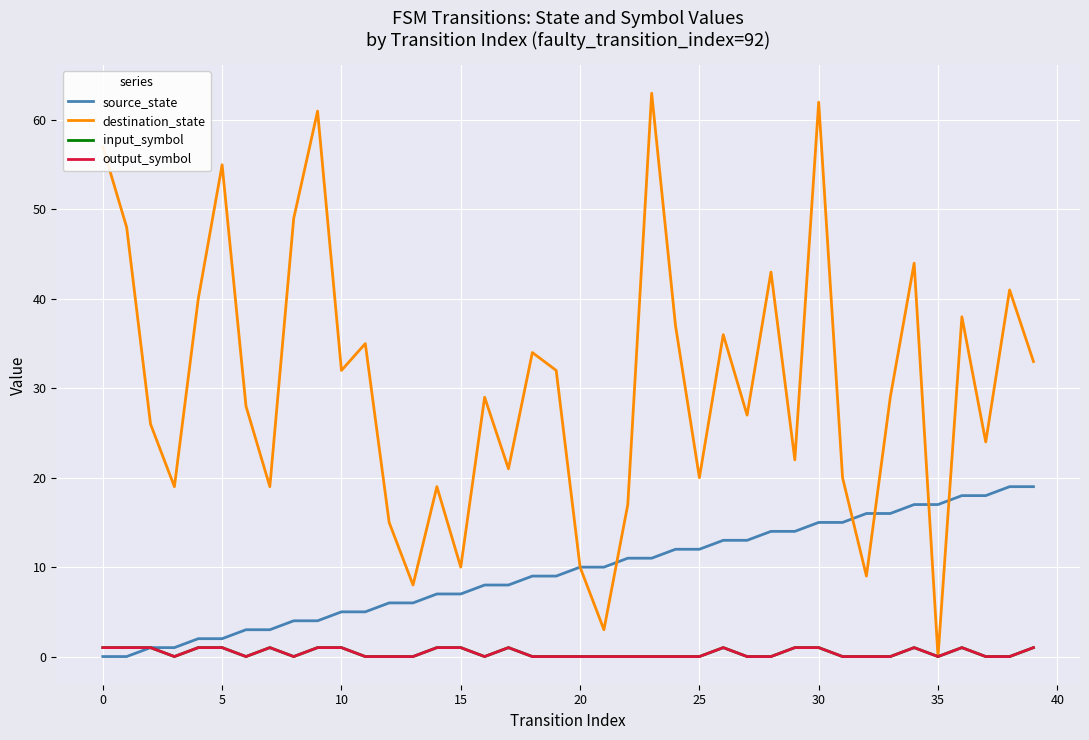

True or false: input_symbol has more than 2 interior local peaks.

True